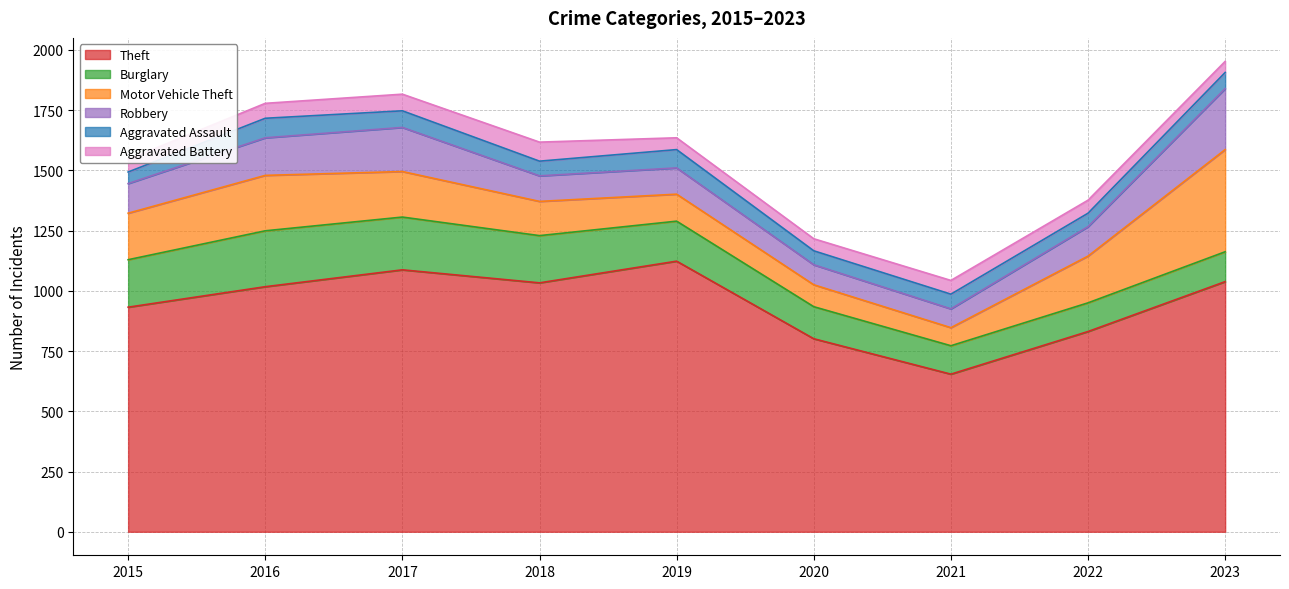

At which label does Aggravated Battery reach its peak?

2018